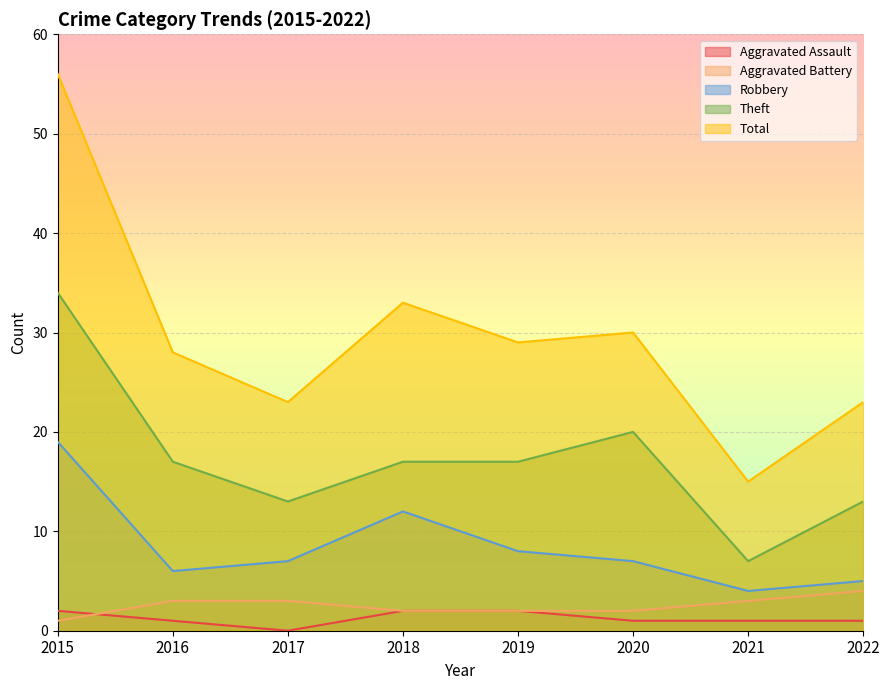

What is the highest value of the Total series?

56